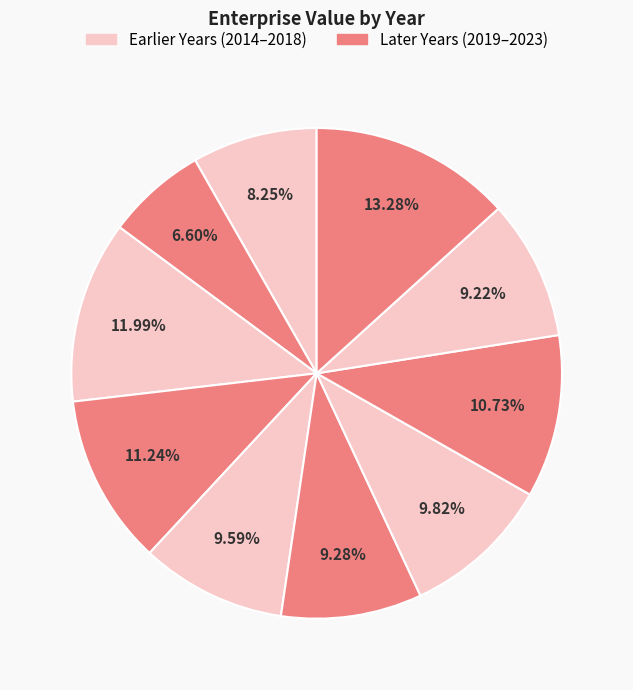

How many segments does this pie chart have?

10